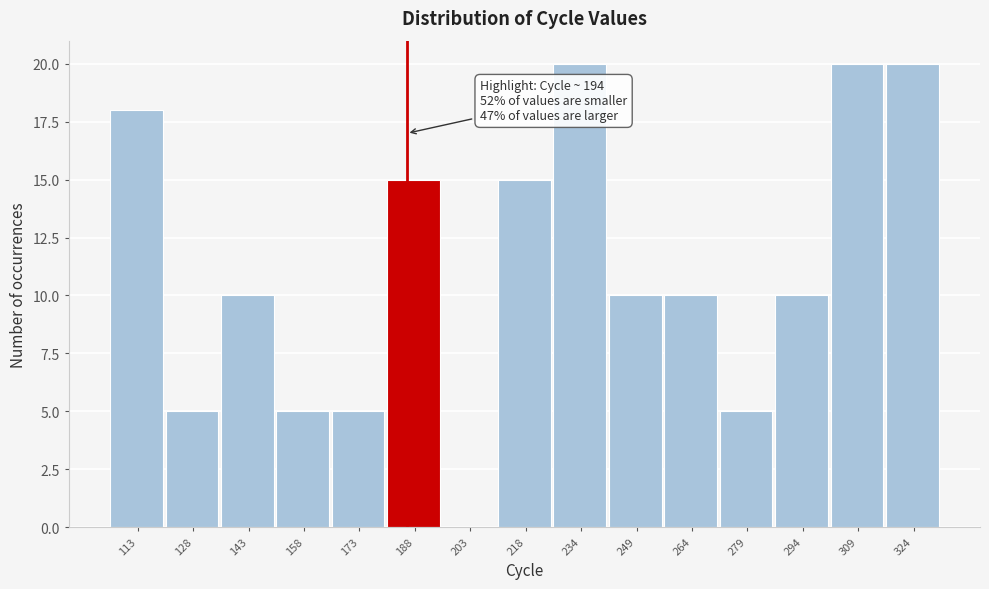

Reading left to right, transcribe all the data shown in this chart.

113=18	128=5	143=10	158=5	173=5	188=15	203=0	218=15	234=20	249=10	264=10	279=5	294=10	309=20	324=20